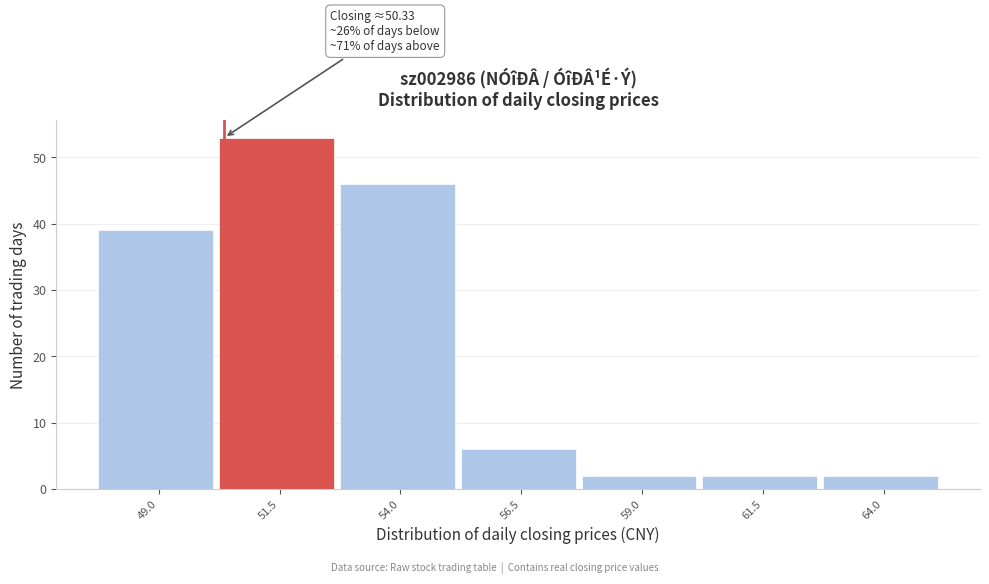

Which range on the x-axis has the tallest bar?

50.0 to 52.5